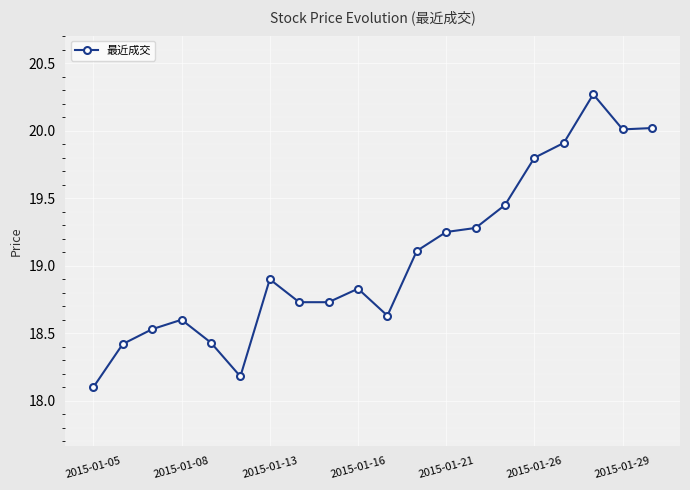

True or false: there are more than 2 points higher than both neighbors.

True